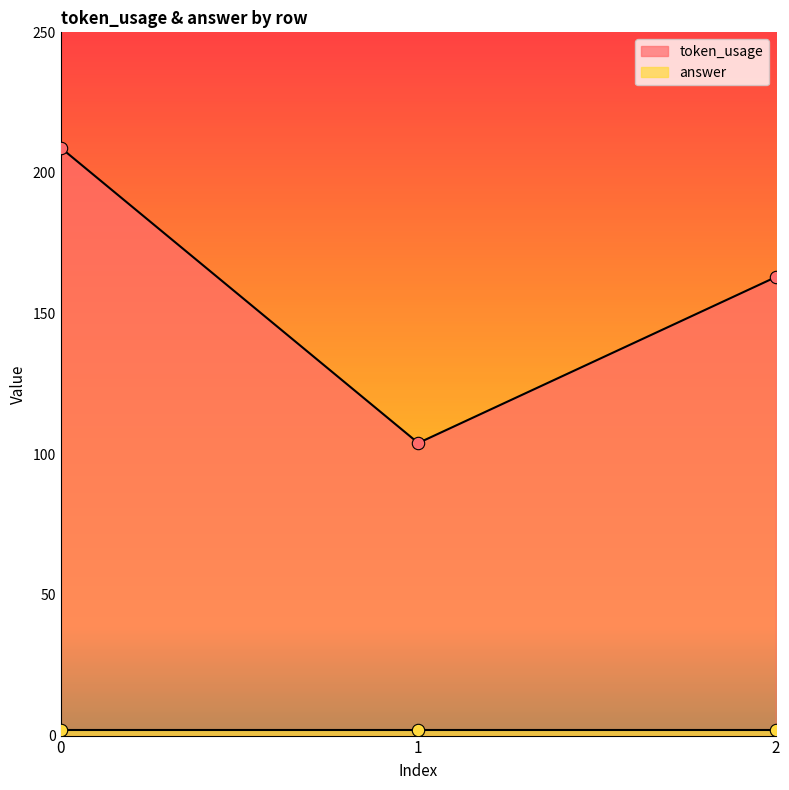

Approximately how many times larger is the value at 1 compared to 2?

0.6